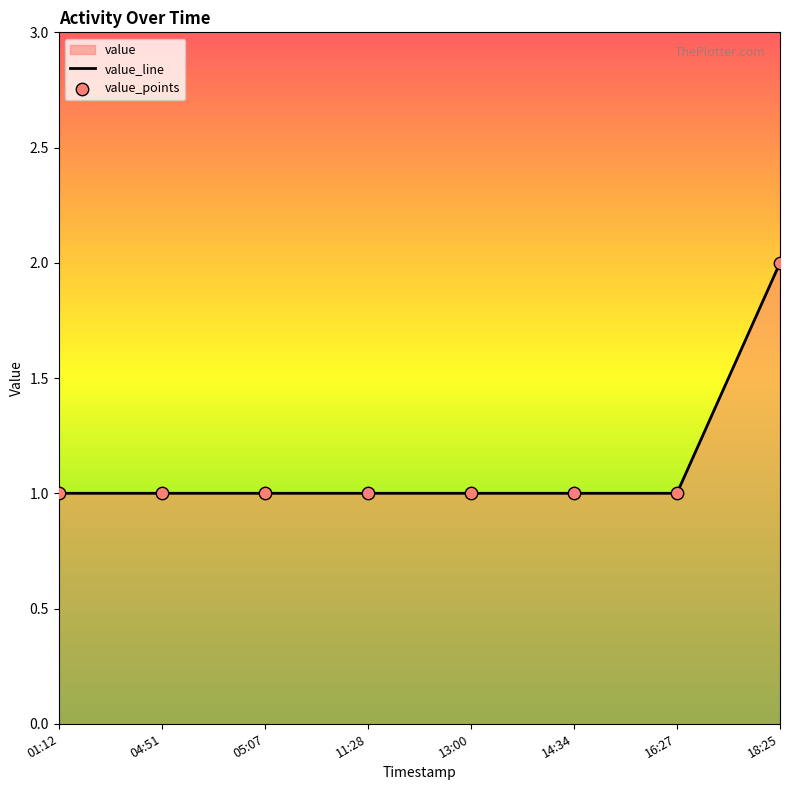

Approximately how many times larger is the value at 04:51 compared to 01:12?

1.0